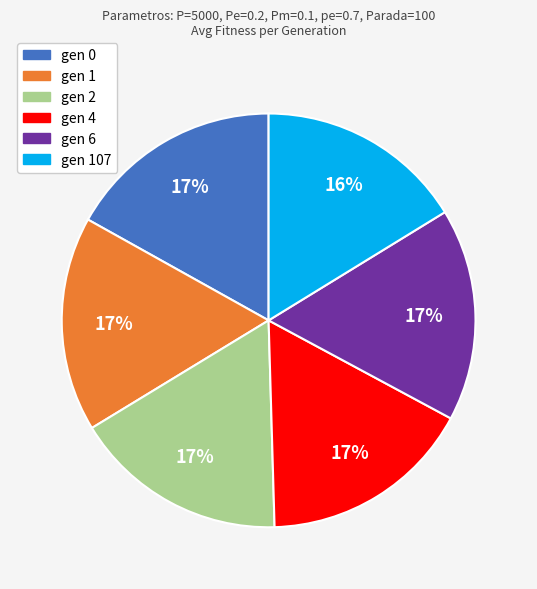

The gen 0 slice represents 17% of the pie. True or false?

True